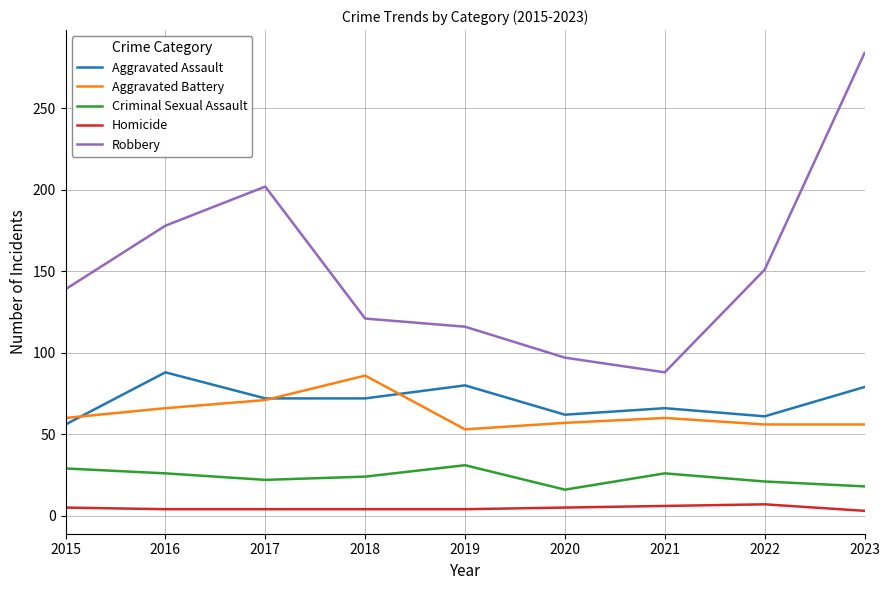

True or false: Criminal Sexual Assault and Aggravated Battery cross at least once.

False